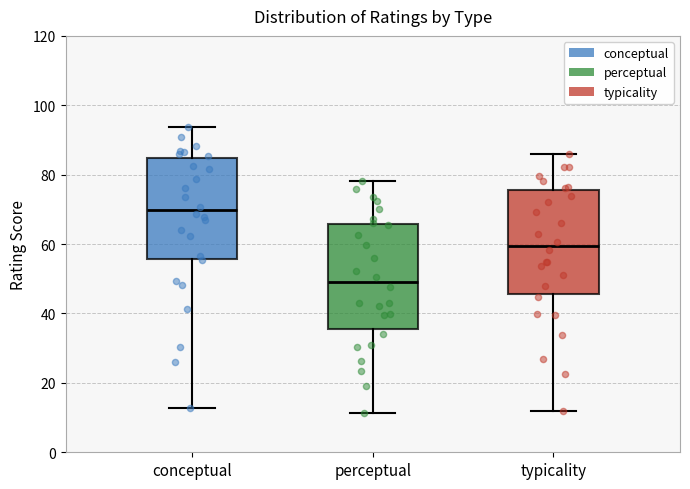

Reading left to right, transcribe this box plot: for each box, give where its median line is, the range the box spans, and where its two whiskers end, as read against the y-axis. The values are not printed on the chart, so give them approximately, as read against the axis.

conceptual: median 70, box 56 to 84, whiskers 12 to 94
perceptual: median 48, box 36 to 66, whiskers 12 to 78
typicality: median 60, box 46 to 76, whiskers 12 to 86